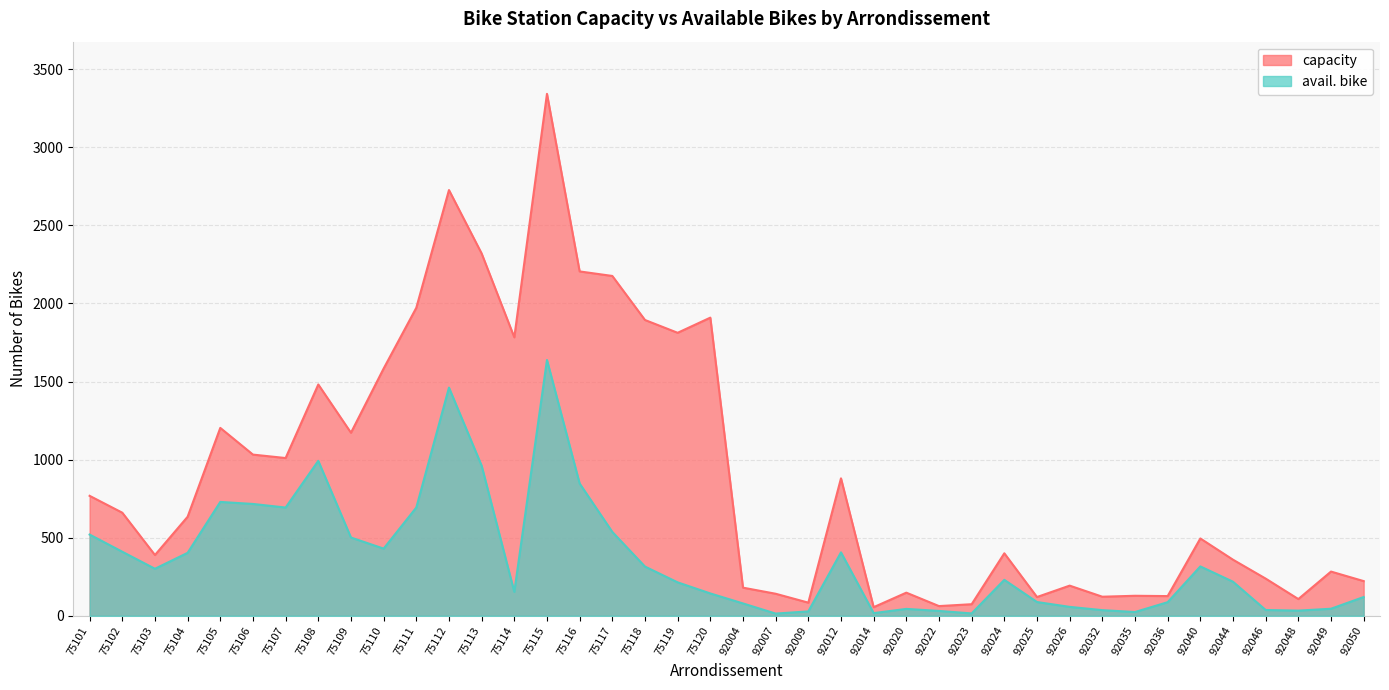

True or false: capacity and avail. bike intersect in this chart.

False